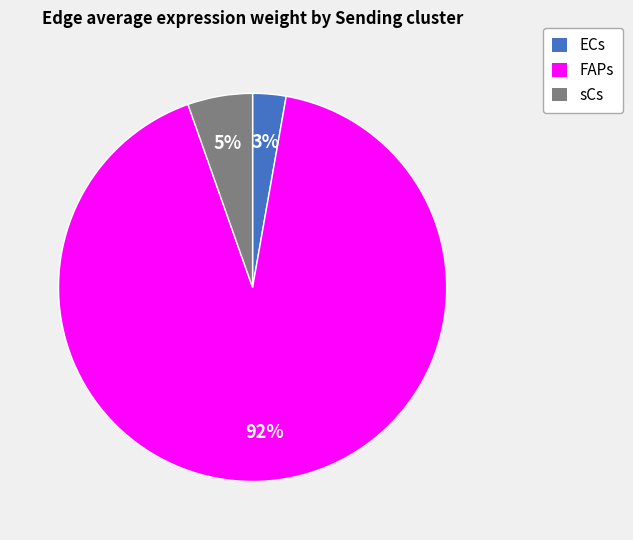

To the nearest percent, what percentage of the pie is FAPs?

92%